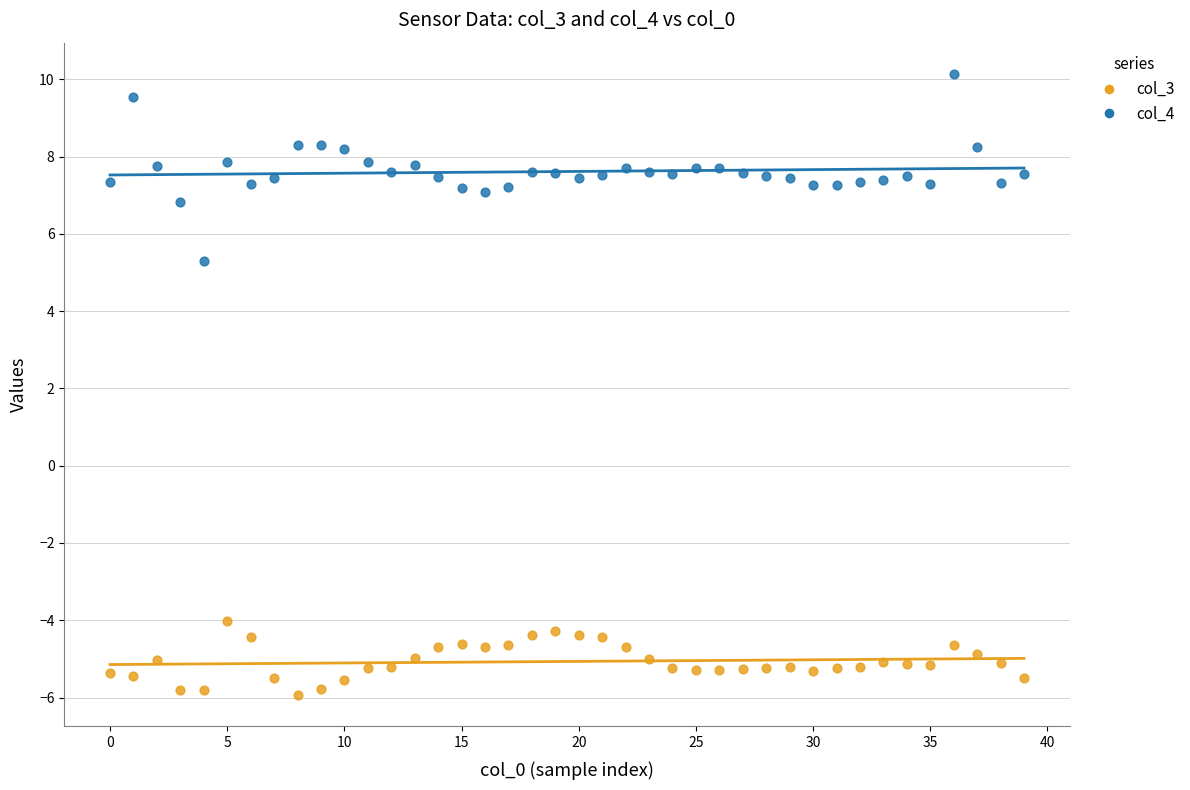

What are all the series names shown in the legend?

col_3, col_4